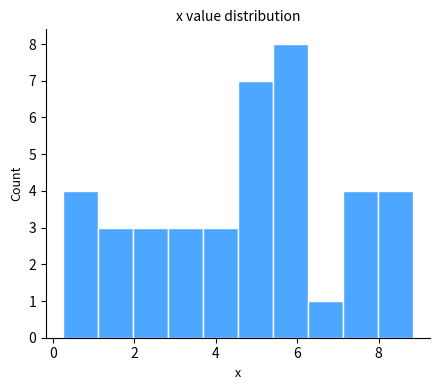

Reading left to right, transcribe this chart: for each bar, give the range it covers on the x-axis and its height. Neither the bar edges nor the heights are printed on the chart, so give them approximately, as read against the axes.

0.2 to 1.2: 4
1.2 to 2.0: 3
2.0 to 2.8: 3
2.8 to 3.6: 3
3.6 to 4.6: 3
4.6 to 5.4: 7
5.4 to 6.2: 8
6.2 to 7.2: 1
7.2 to 8.0: 4
8.0 to 8.8: 4